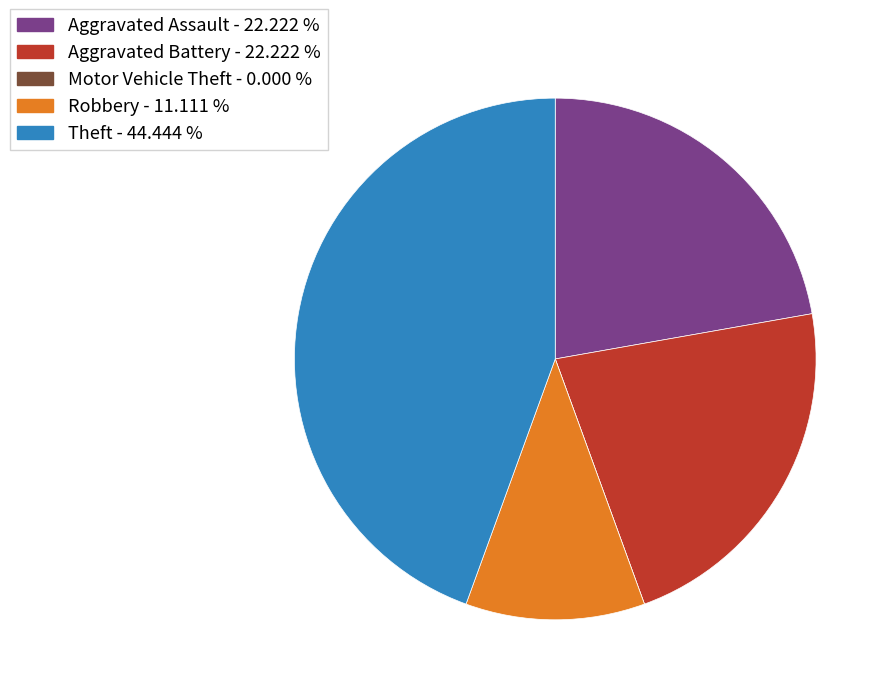

Is the sum of Robbery and Theft greater than half?

Yes